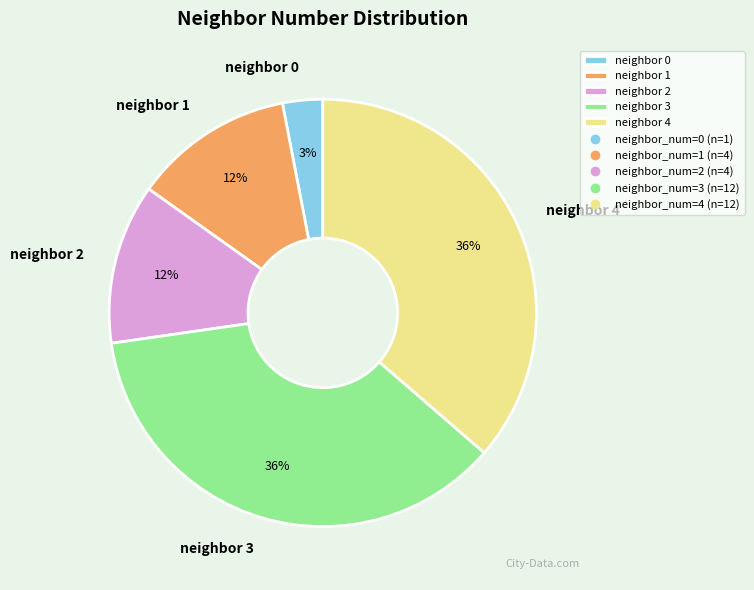

What is the smallest slice in the pie chart?

neighbor 0